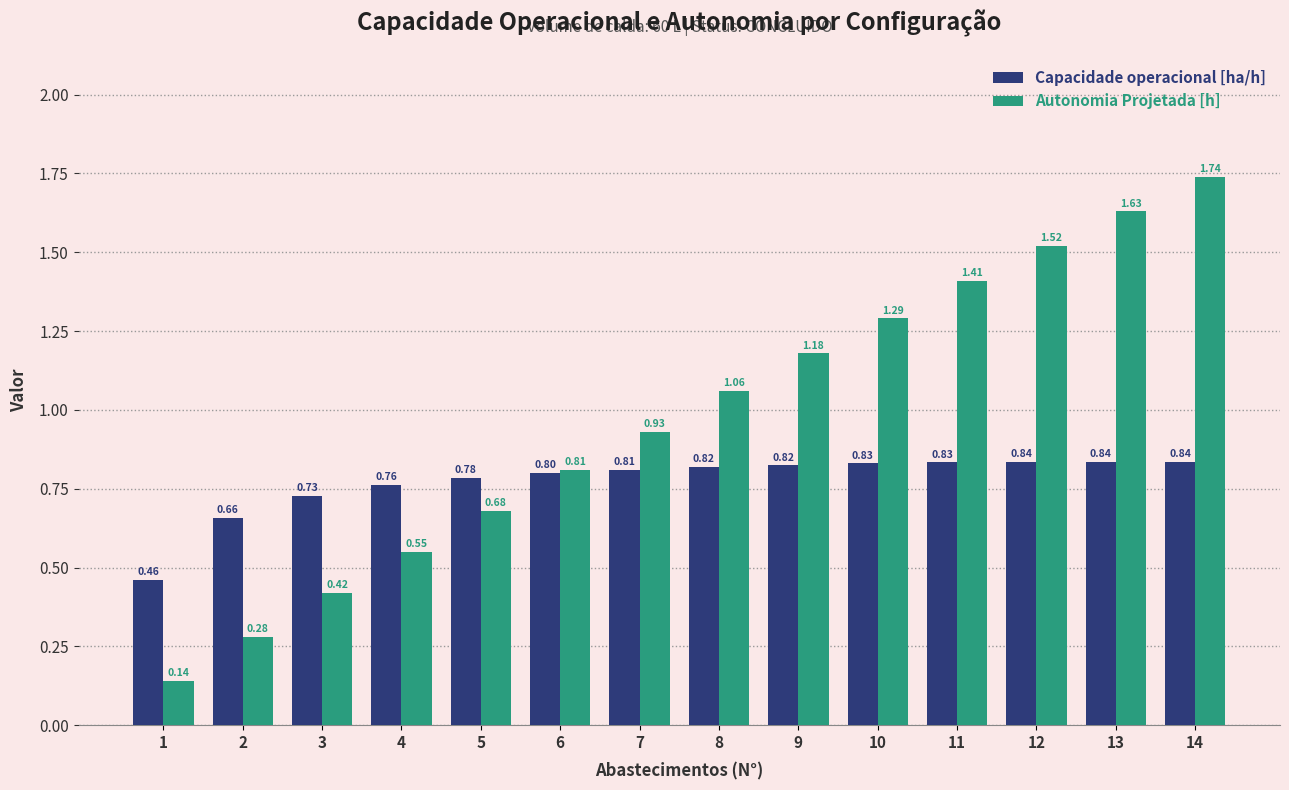

Which label corresponds to the smallest value in the chart?

1